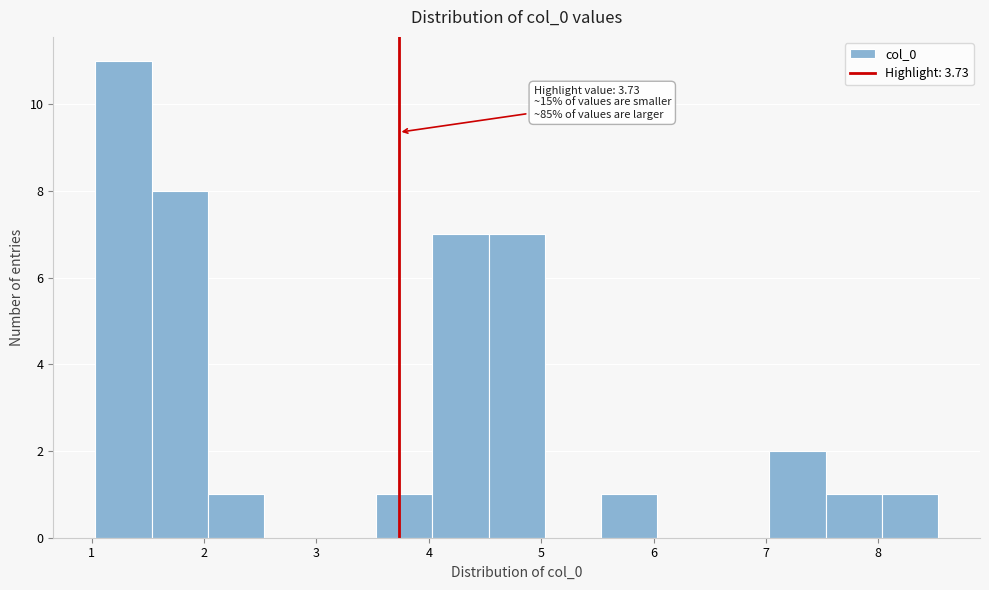

Which range on the x-axis has the tallest bar?

1.0 to 1.5